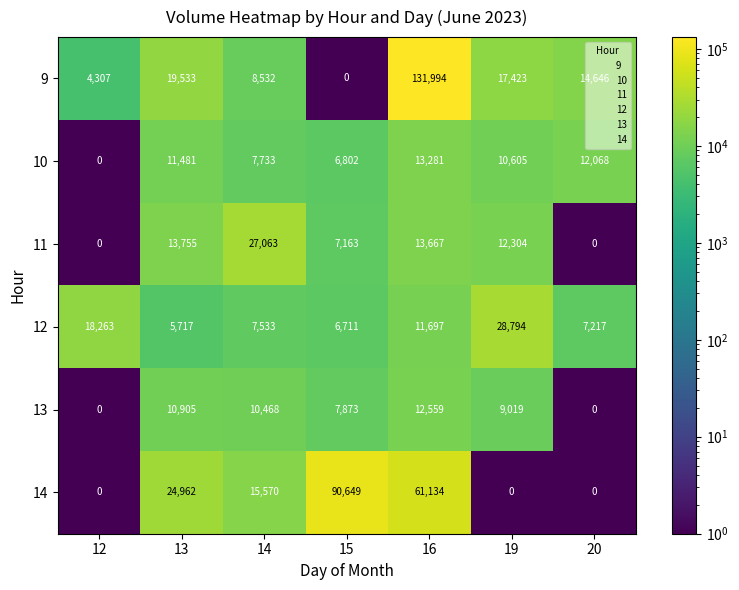

Which series has the largest total across all categories?

9